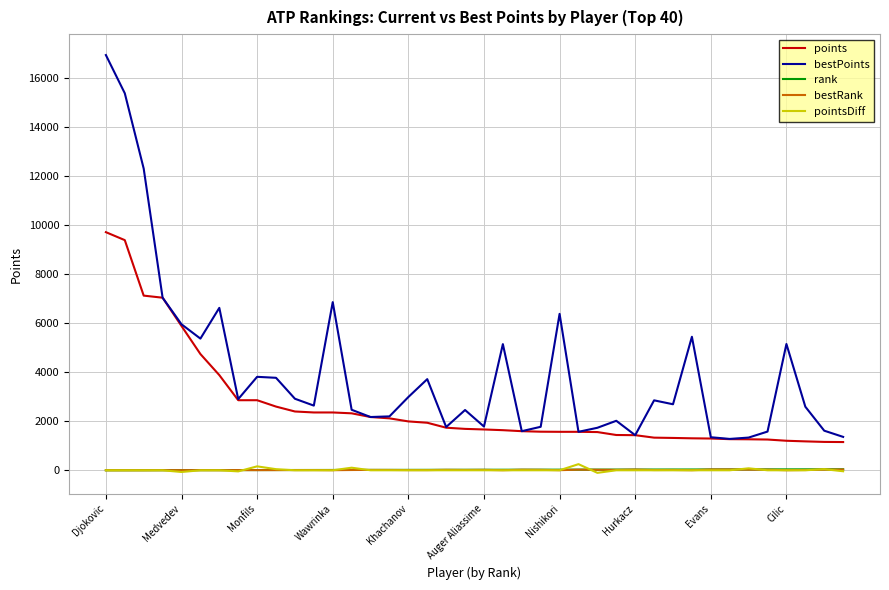

Which series has the largest total across all categories?

bestPoints